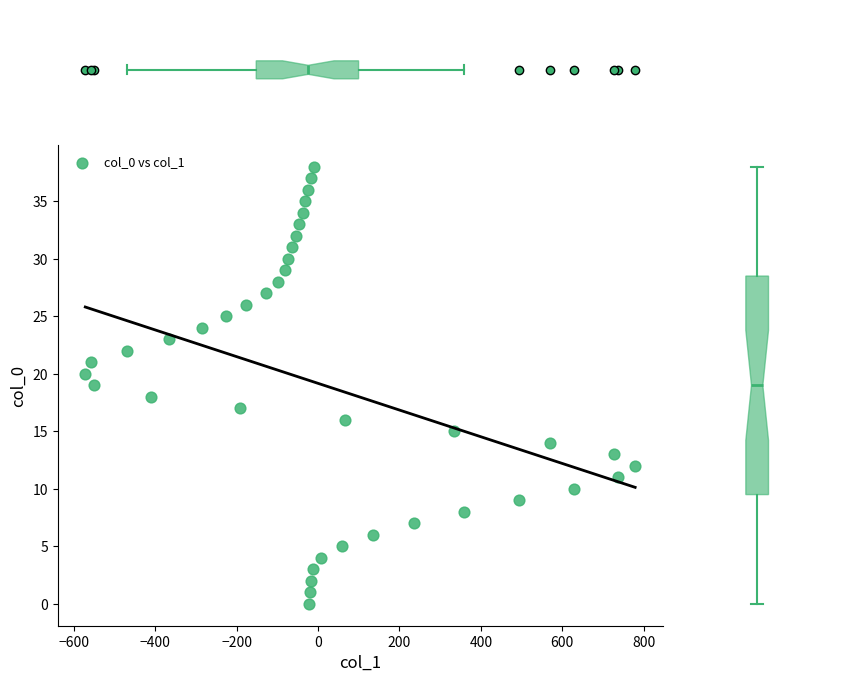

What is the range of X values (max minus min)?

1351